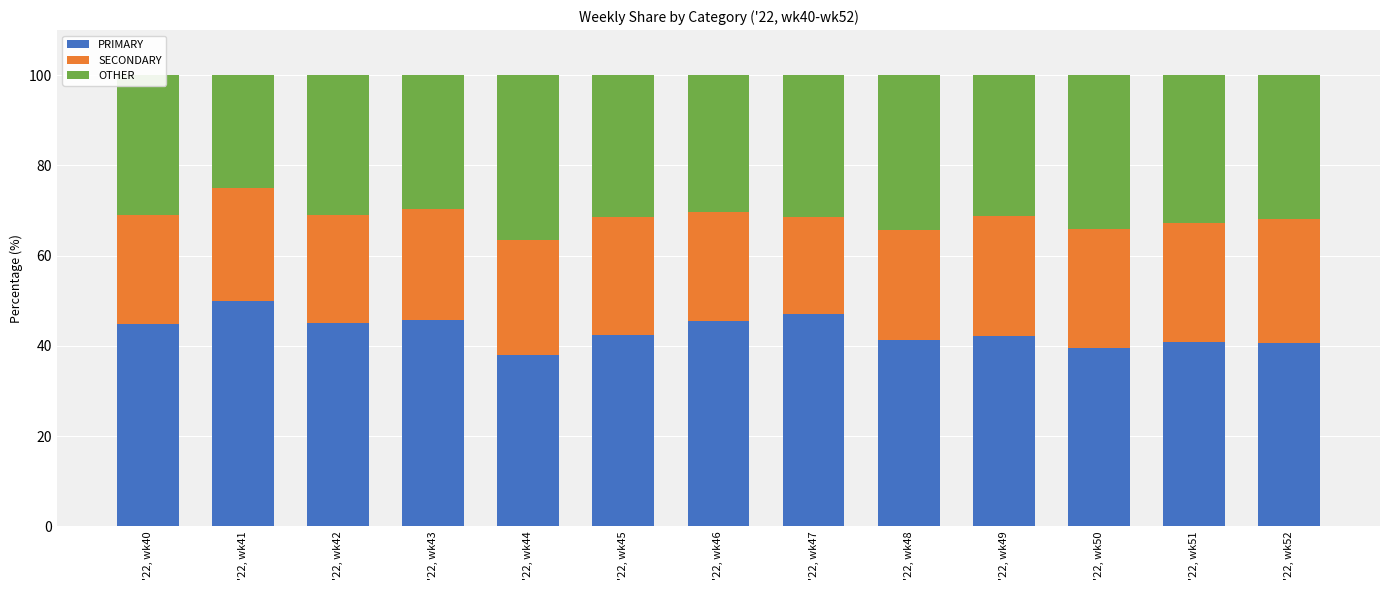

True or false: PRIMARY has a value of 59.2 at '22, wk42.

False